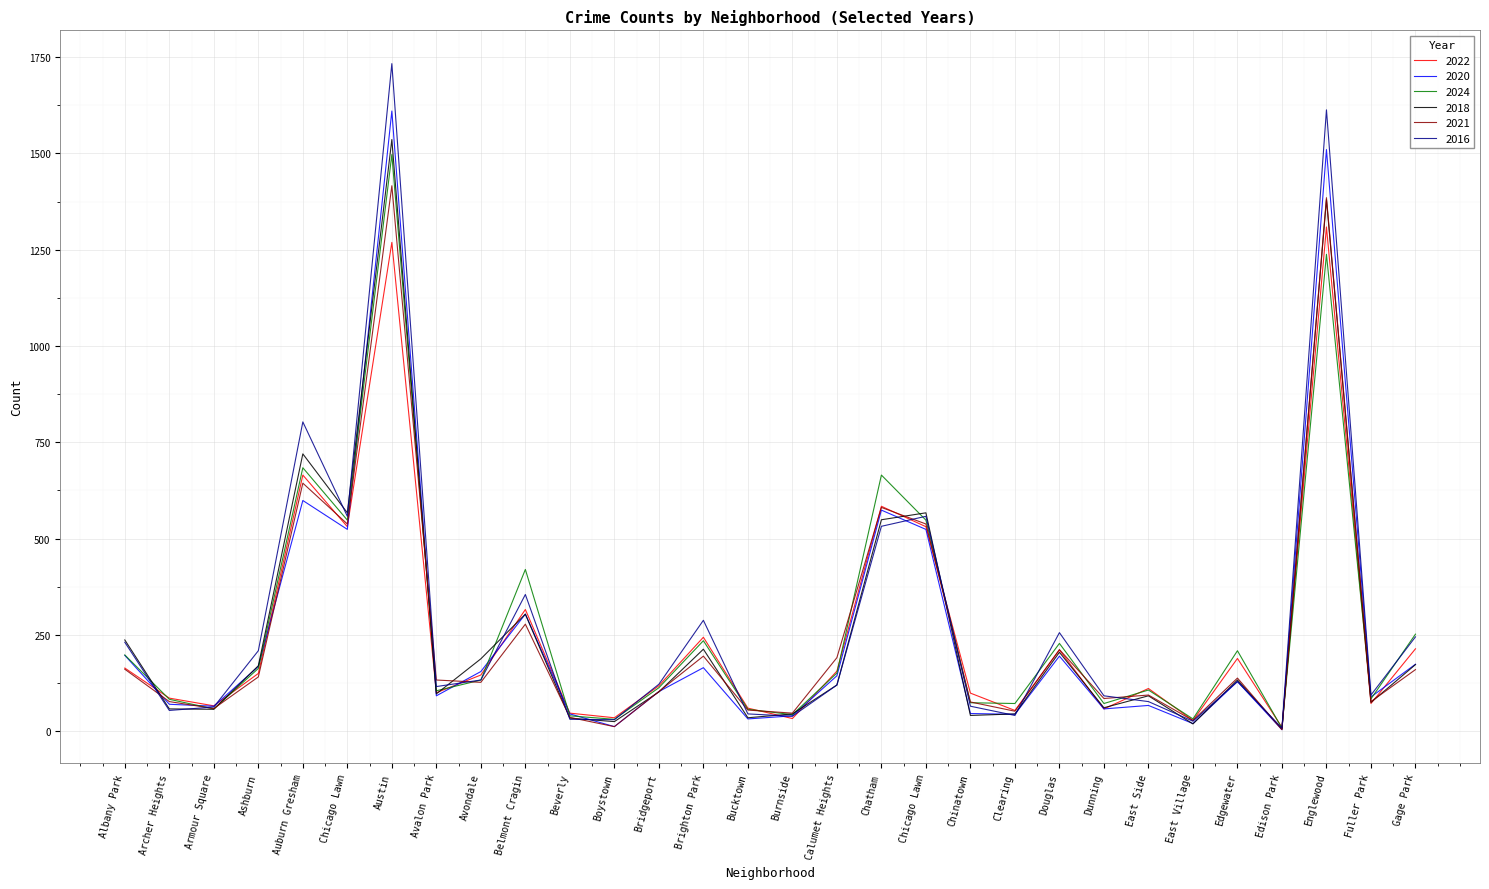

Which series has the largest total across all categories?

2016